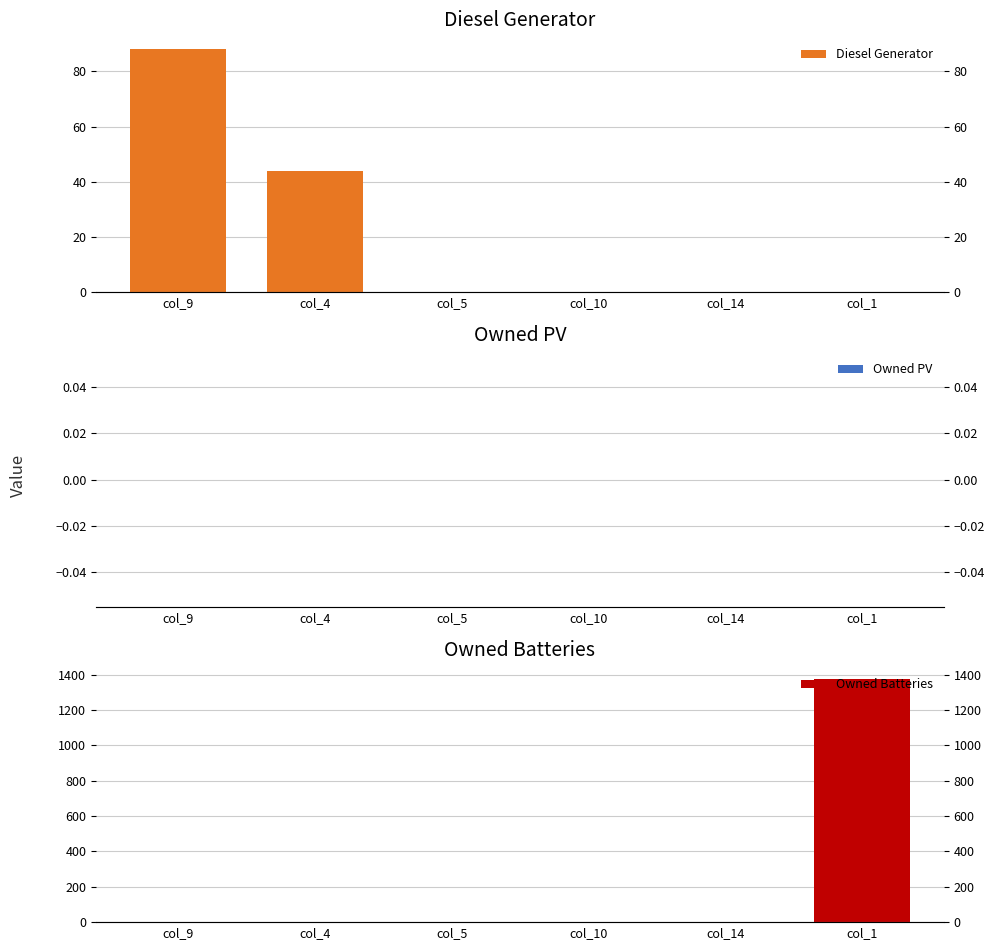

Is the value of Owned PV at col_4 greater than the value of Owned Batteries at col_10?

No